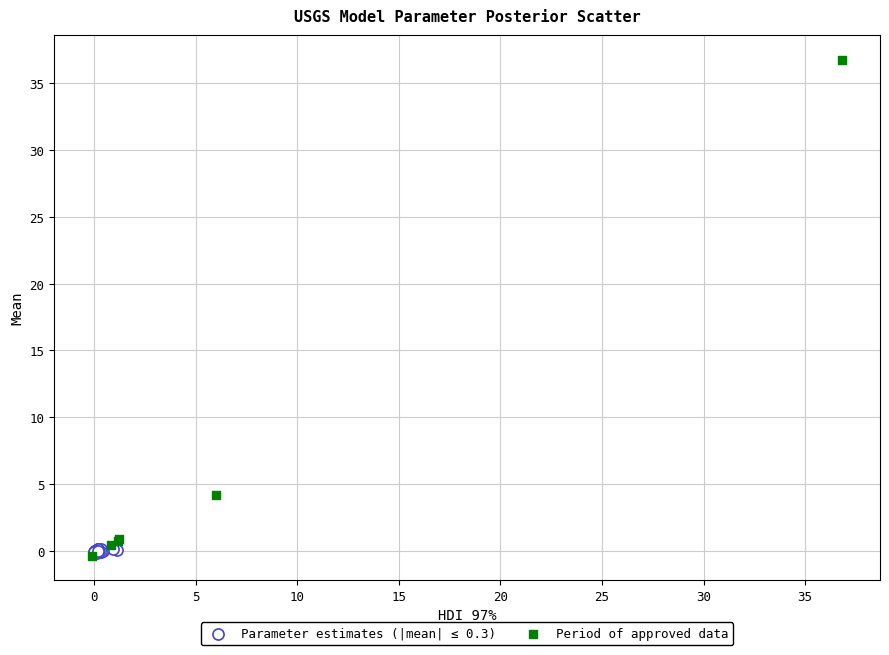

Which series has the largest Y range (max minus min)?

Period of approved data